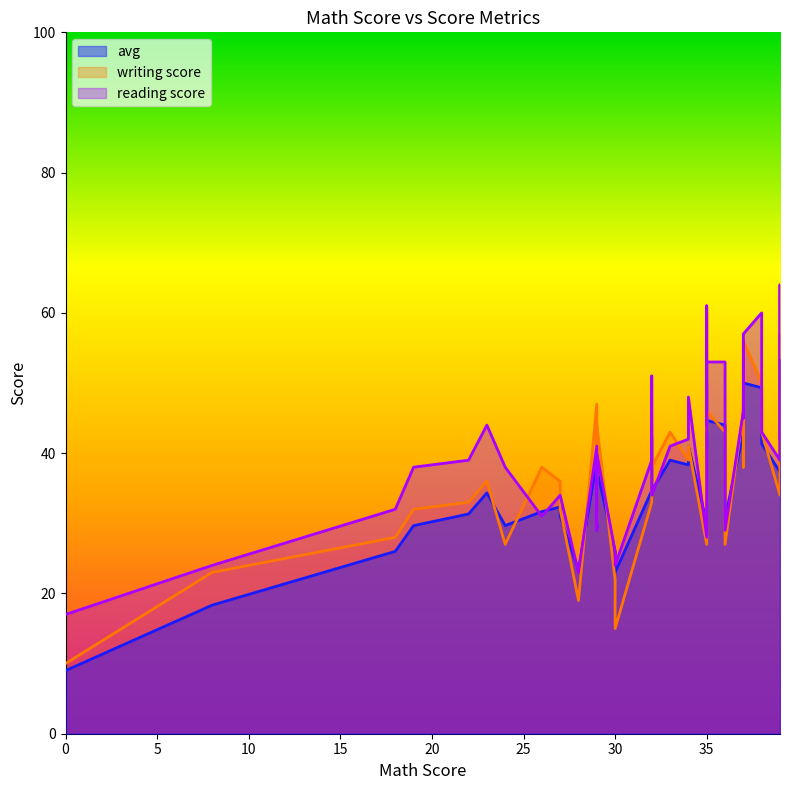

How many times do reading score and avg cross each other?

12